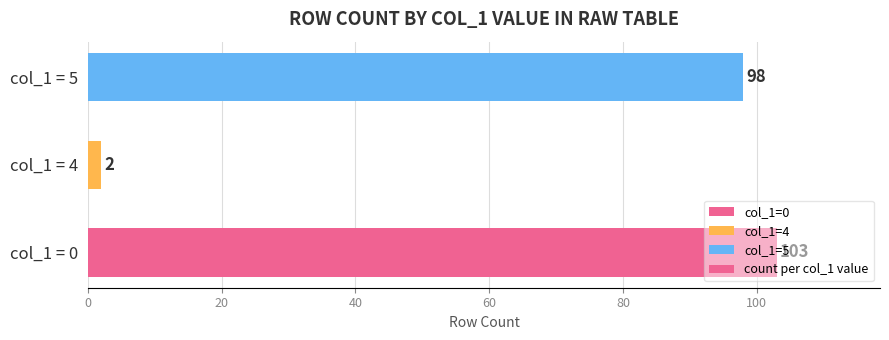

What is the change in value from col_1 = 0 to col_1 = 5?

-5